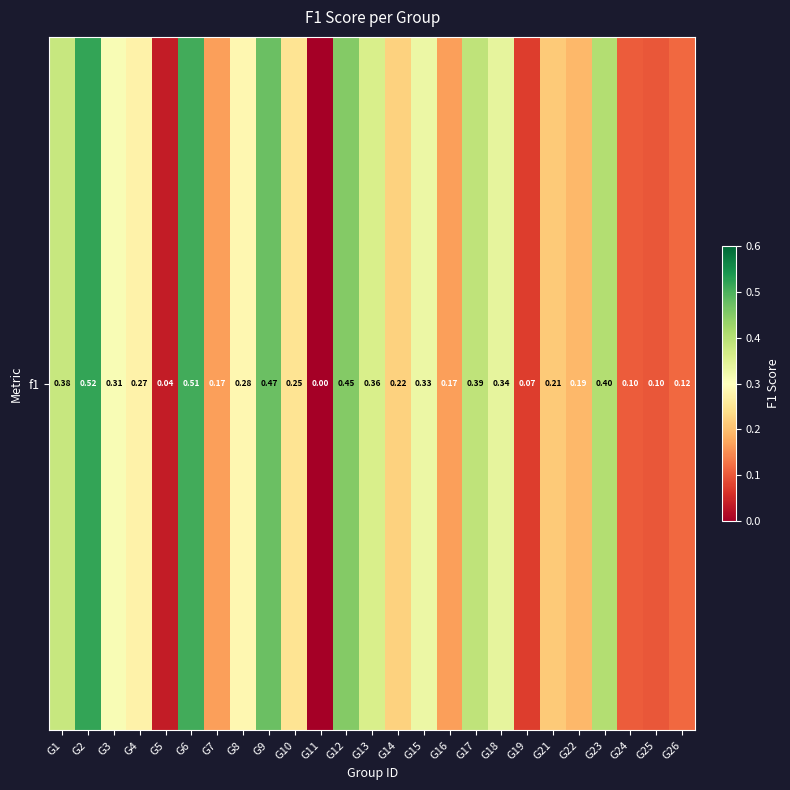

Count the number of categories in the chart.

25